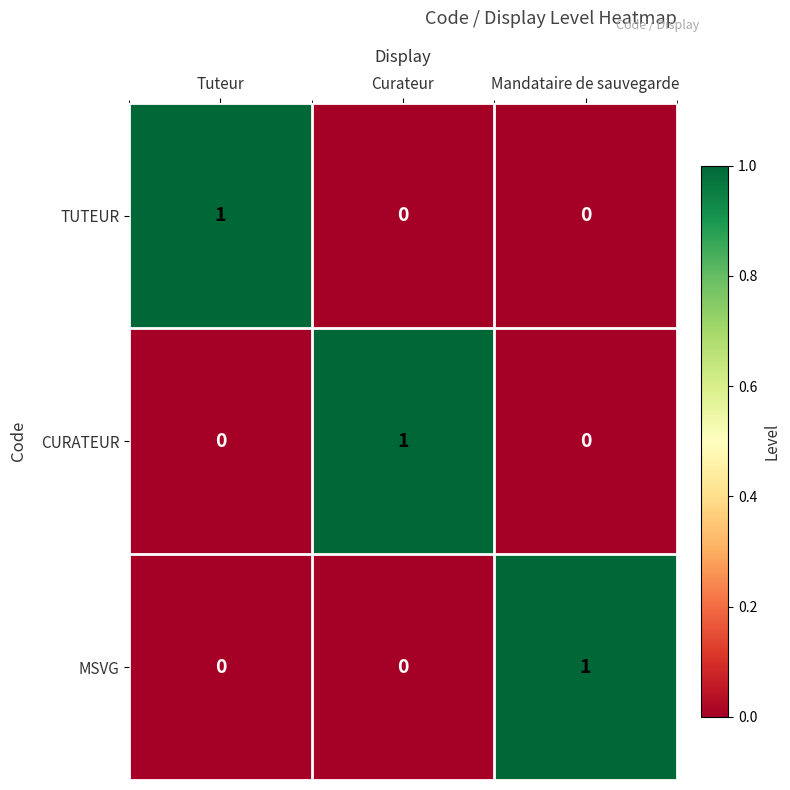

At how many categories does at least one series exceed 0?

3